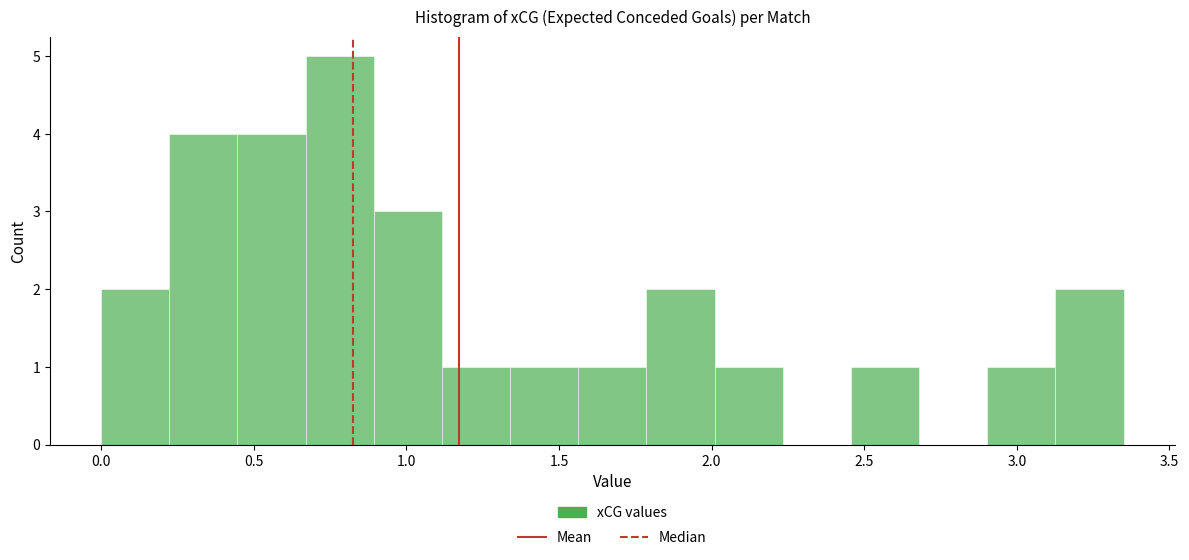

Which range on the x-axis has the tallest bar?

0.65 to 0.90